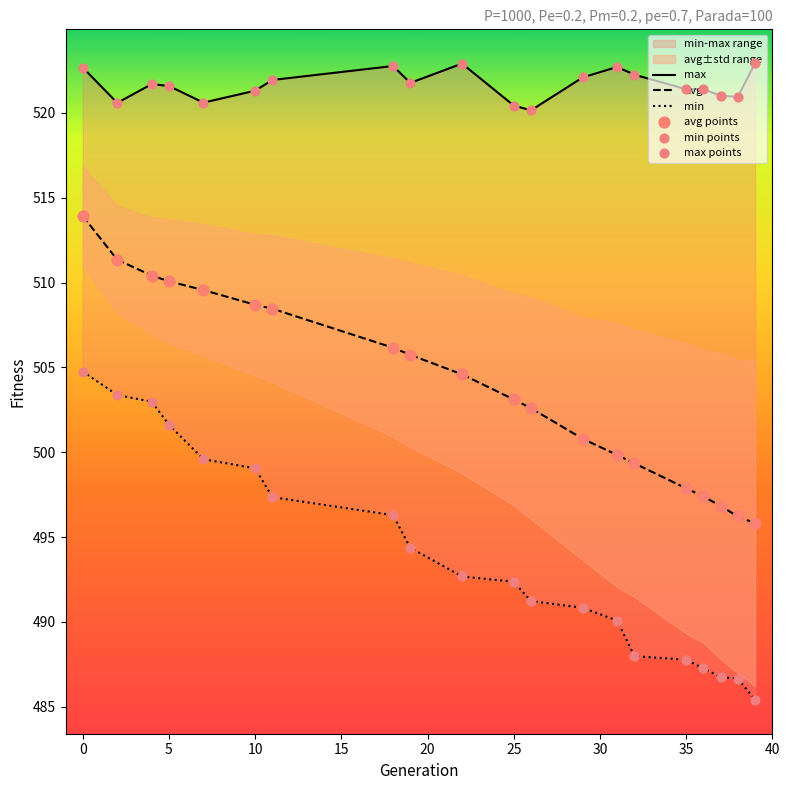

Which series reaches the minimum Y coordinate?

min